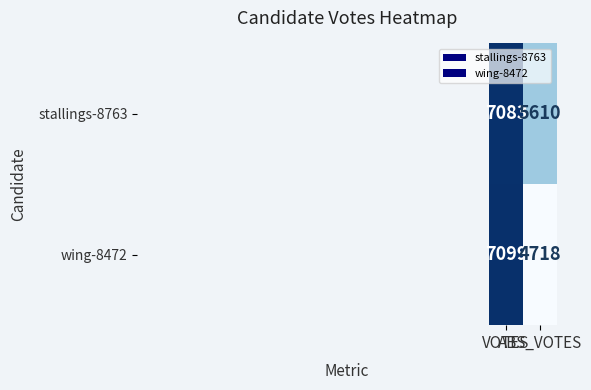

Which series has the largest total across all categories?

stallings-8763